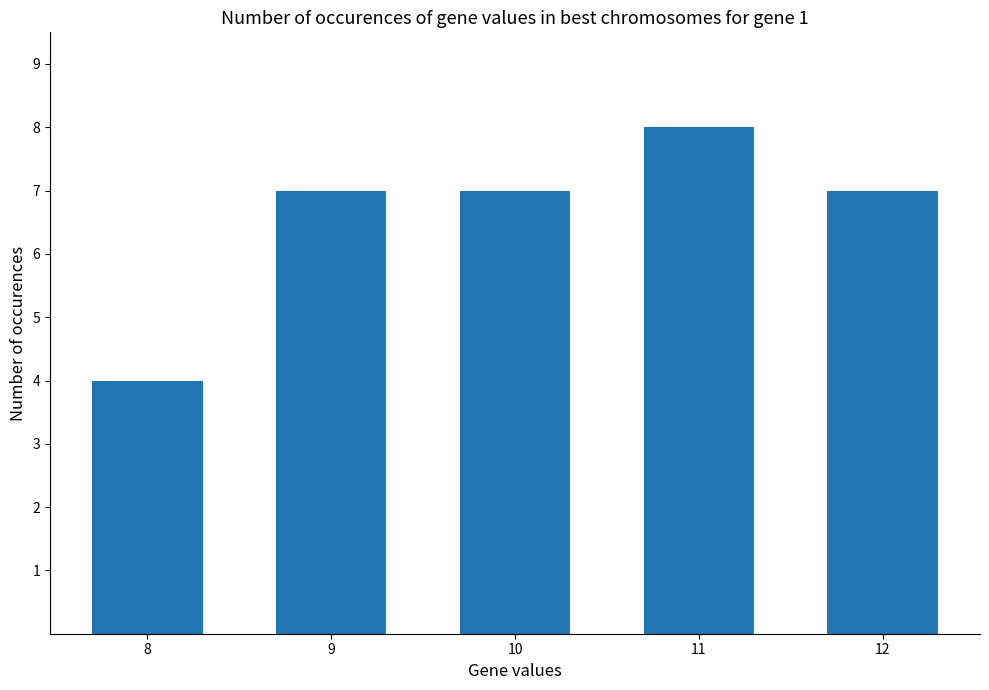

What is the difference between the maximum and minimum values?

4